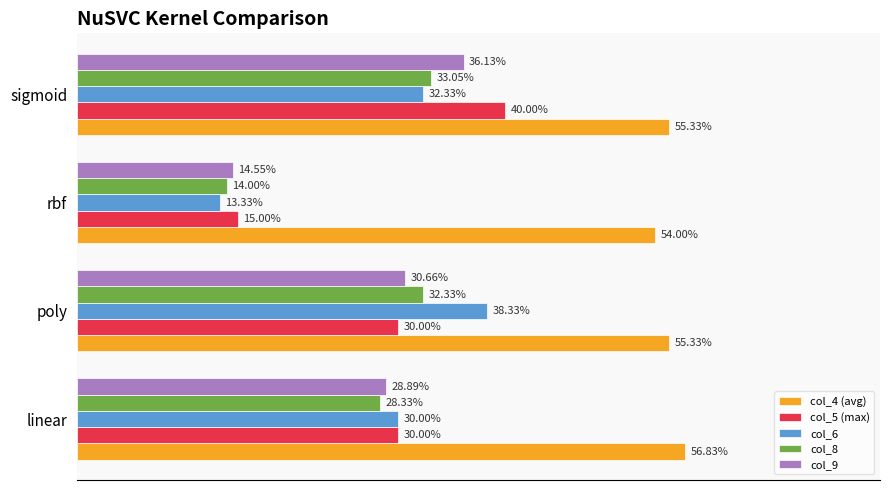

What is the greatest value displayed?

0.6